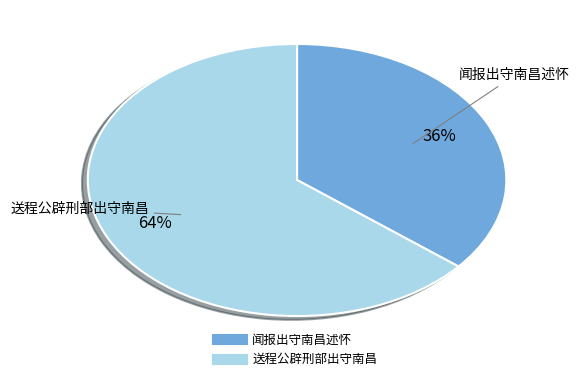

To the nearest percent, what is the average slice percentage?

50%